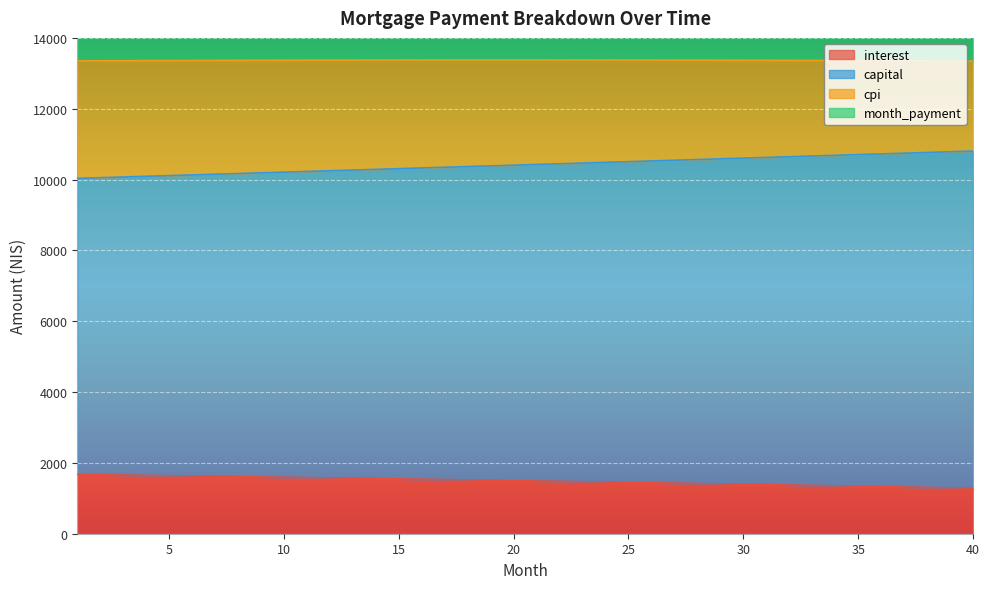

Which series has the largest range (max minus min)?

capital